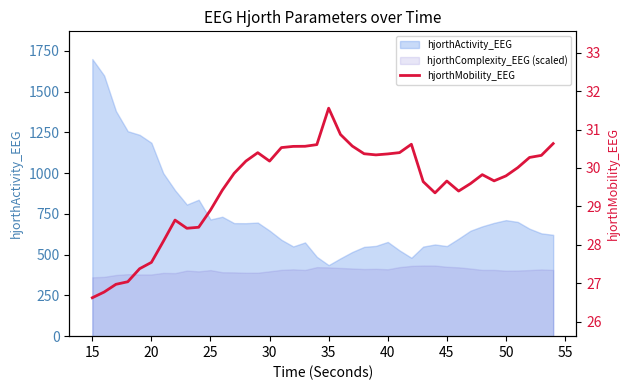

True or false: there are more than 0 points higher than both neighbors.

True